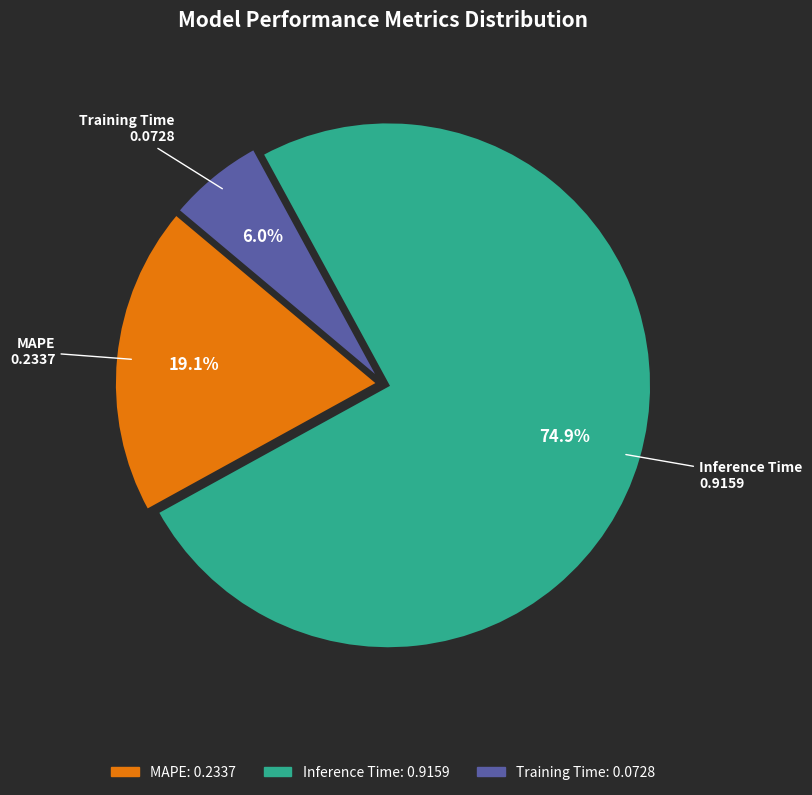

Which slice represents more than half of the pie?

Inference Time